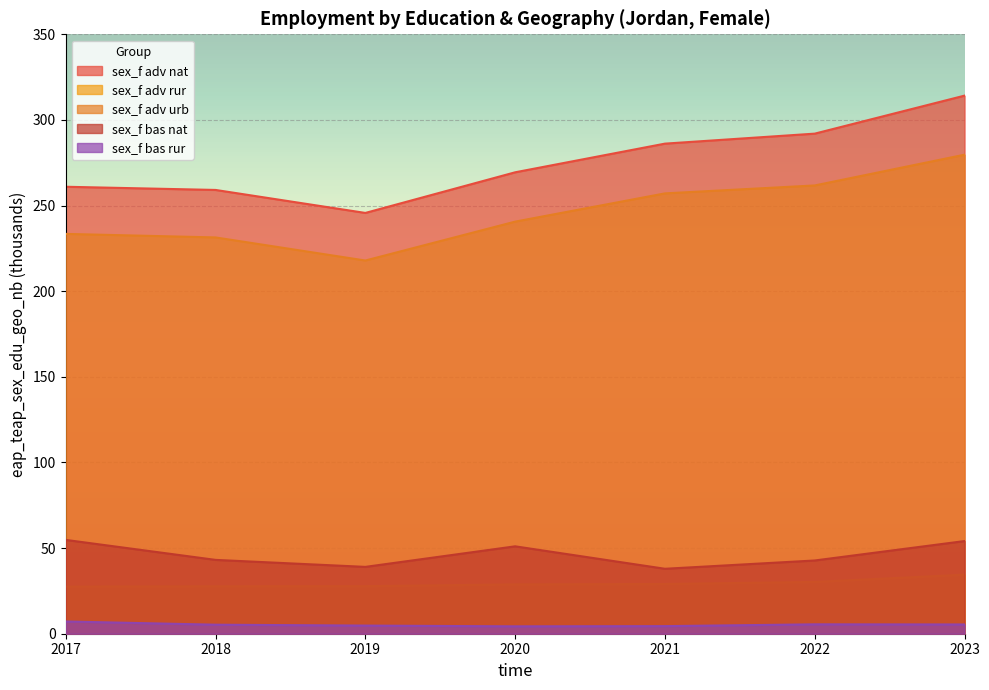

True or false: sex_f adv urb and sex_f bas nat cross at least once.

False